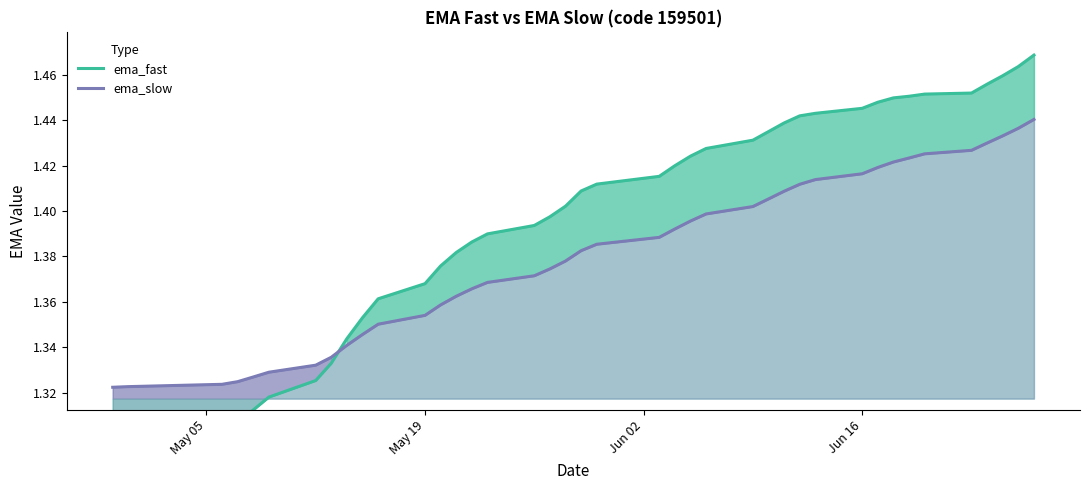

At how many categories does at least one series exceed 1?

40